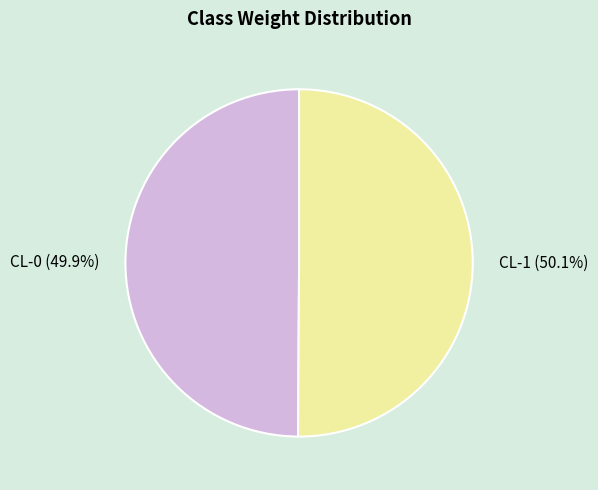

To the nearest percent, what is the average slice percentage?

50%